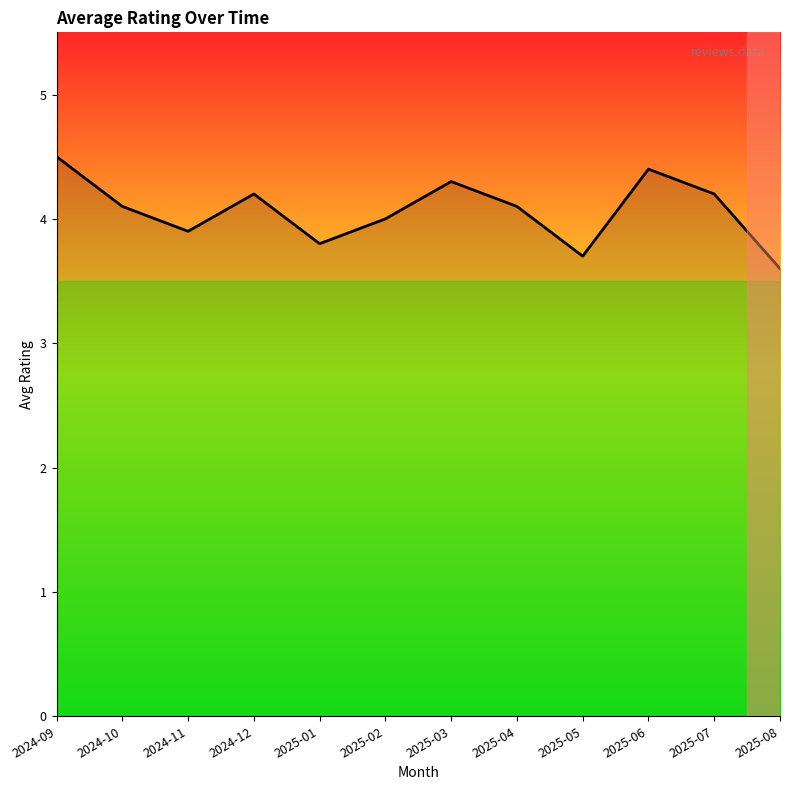

At which category does the chart reach its minimum across all series?

2025-08